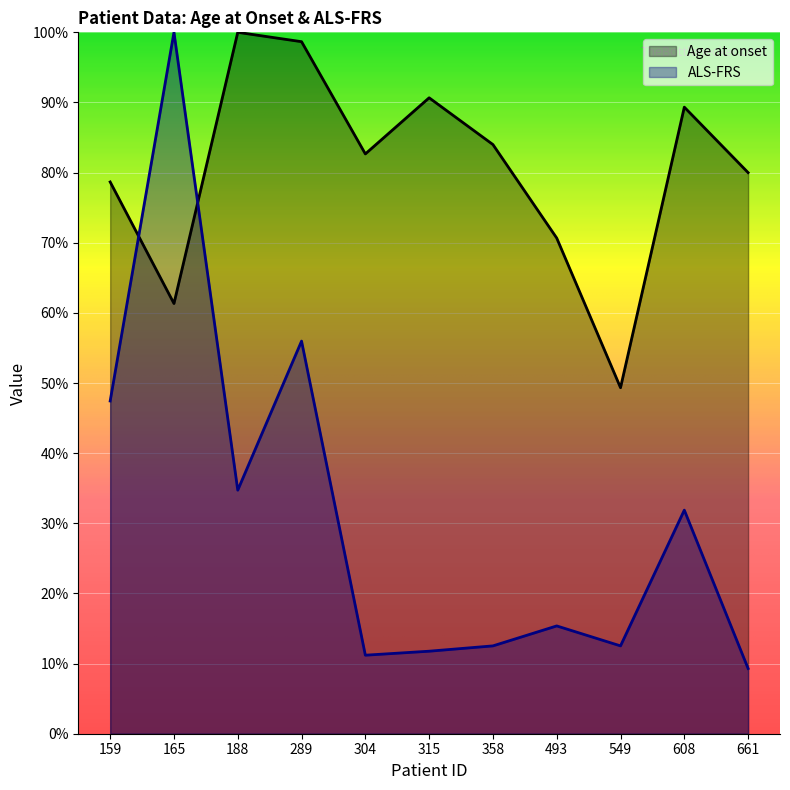

How many data points in ALS-FRS are less than 15?

5